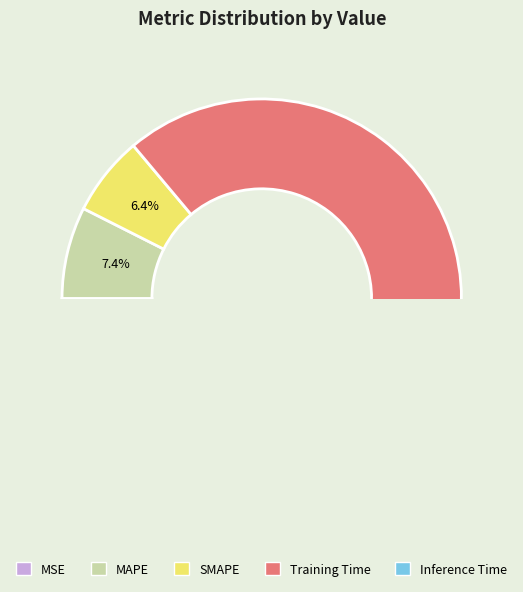

Which slice represents more than half of the pie?

Training Time